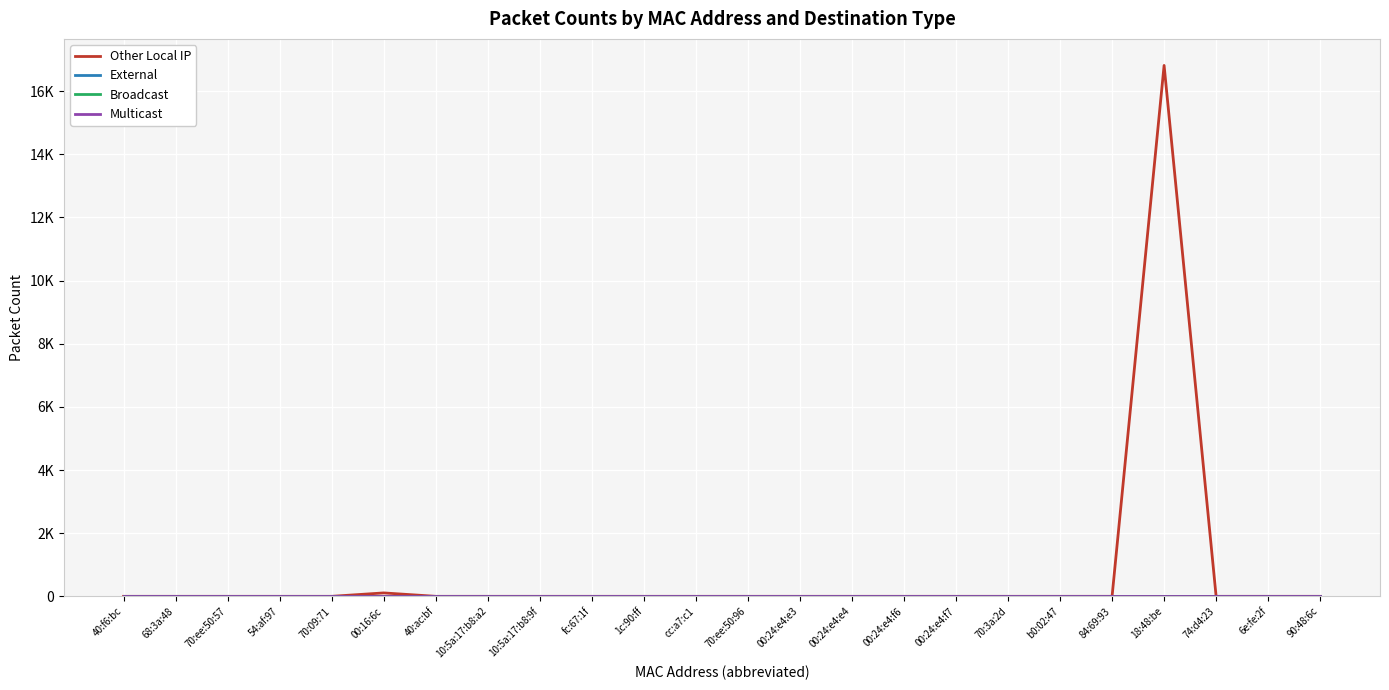

True or false: Multicast and Other Local IP intersect in this chart.

False